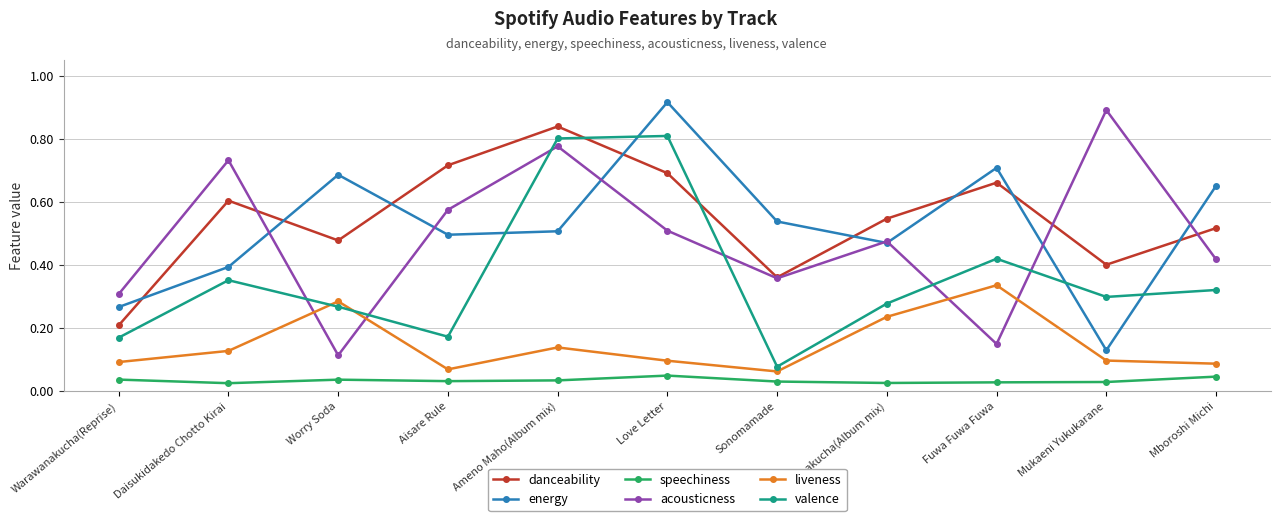

What is the label of the 9th point from the left?

Fuwa Fuwa Fuwa